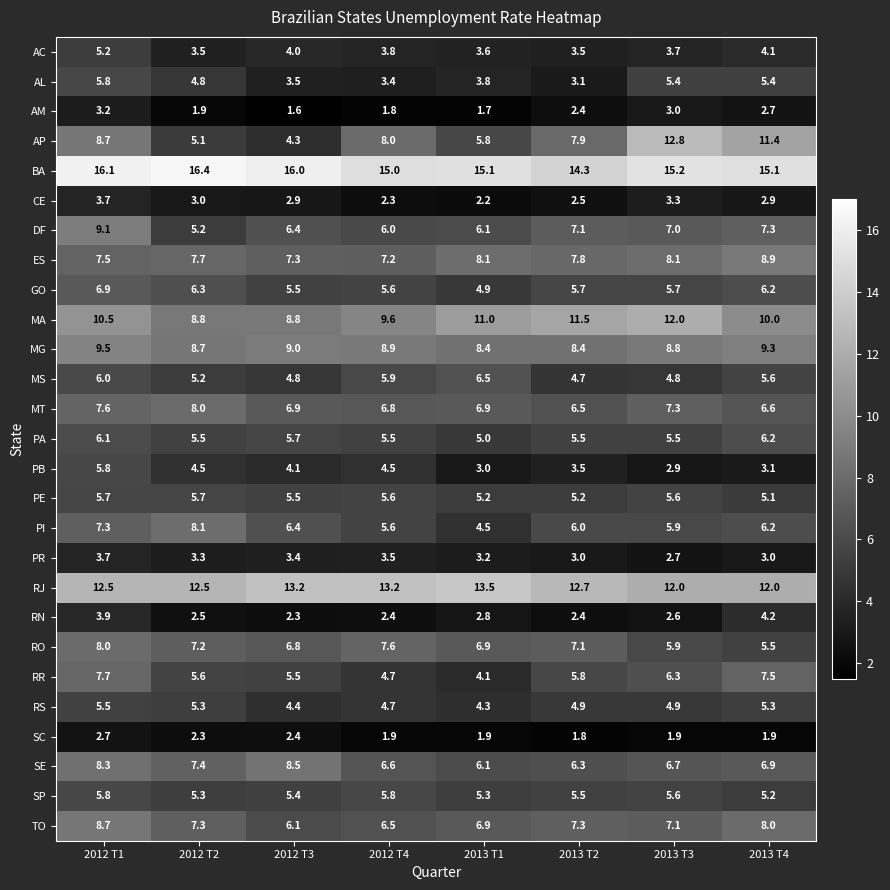

What is the total value across all series at 2013 T3?

172.7